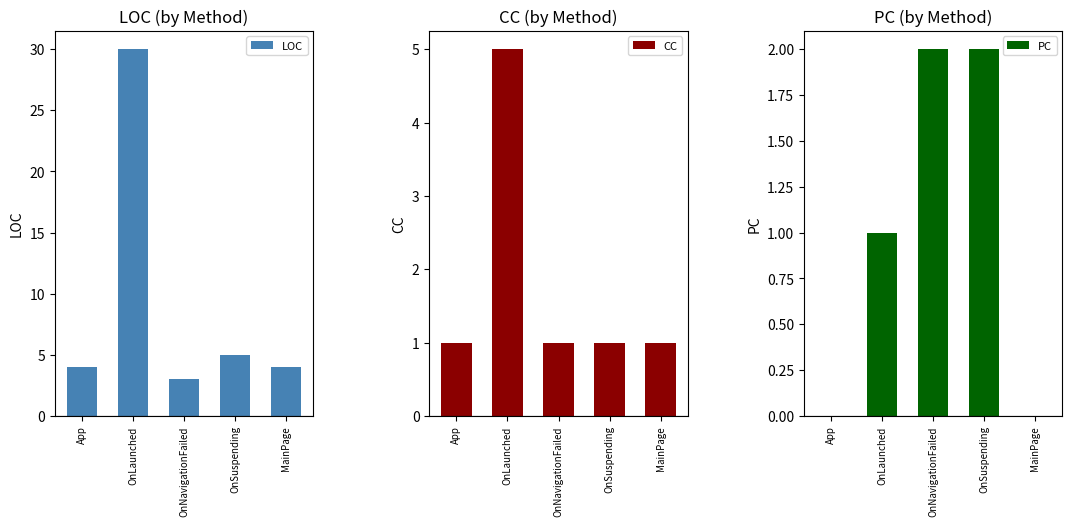

What is the label of the 3rd bar from the right?

OnNavigationFailed